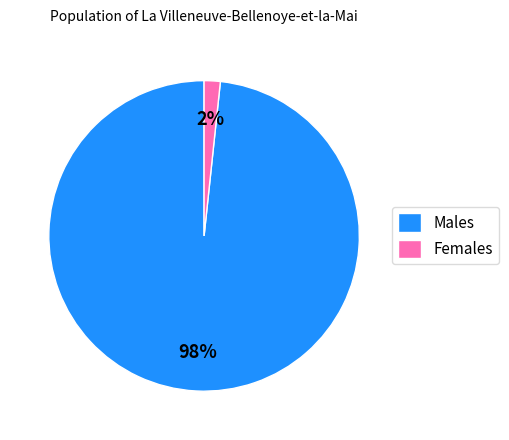

To the nearest percent, what is the average slice percentage?

50%